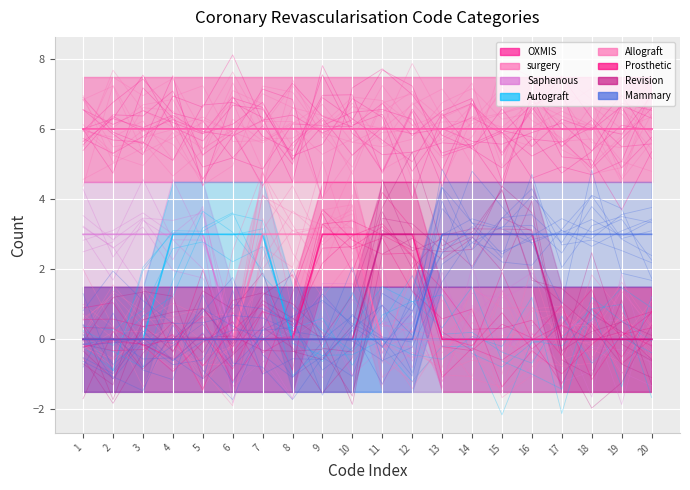

Which category has the highest value in the Autograft series?

4